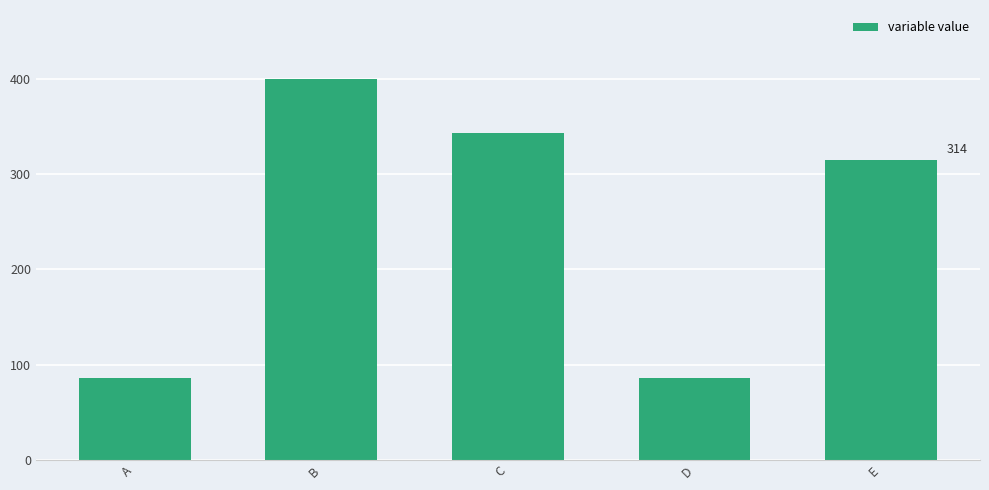

What is the smallest value displayed?

85.7